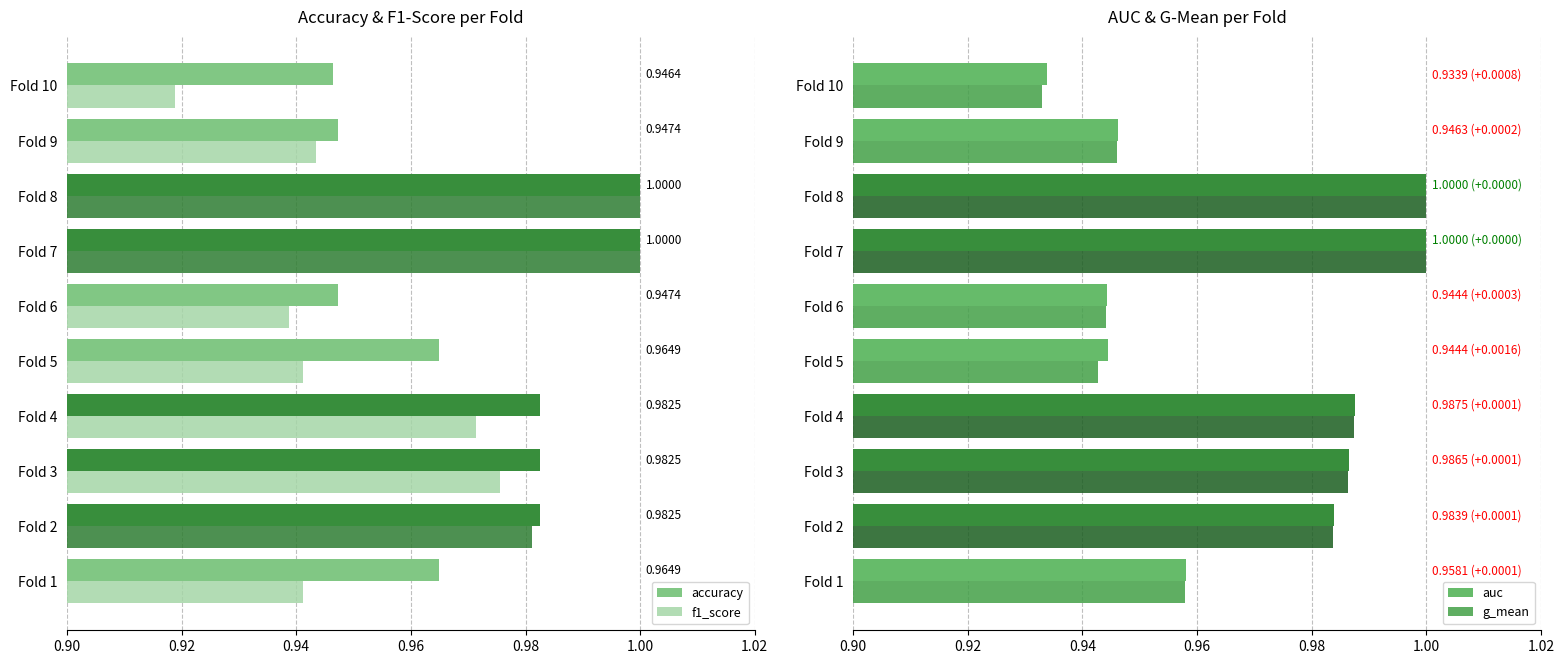

How many data points does each series have?

10